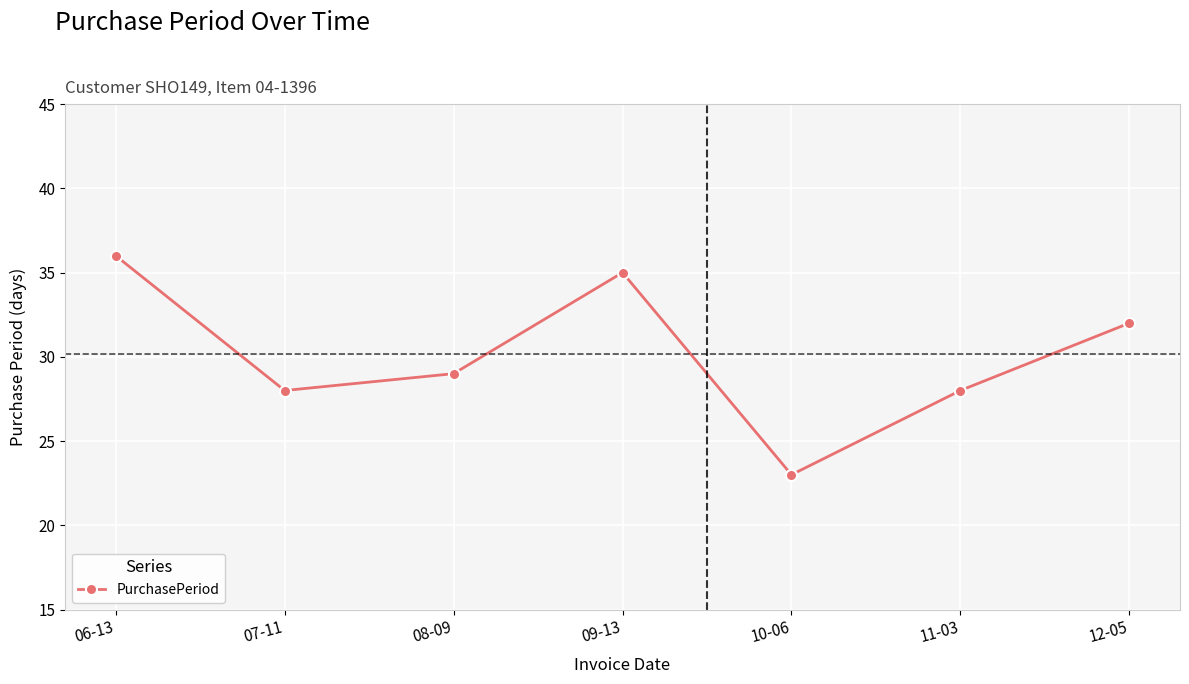

What is the value of the 5th point from the left?

23